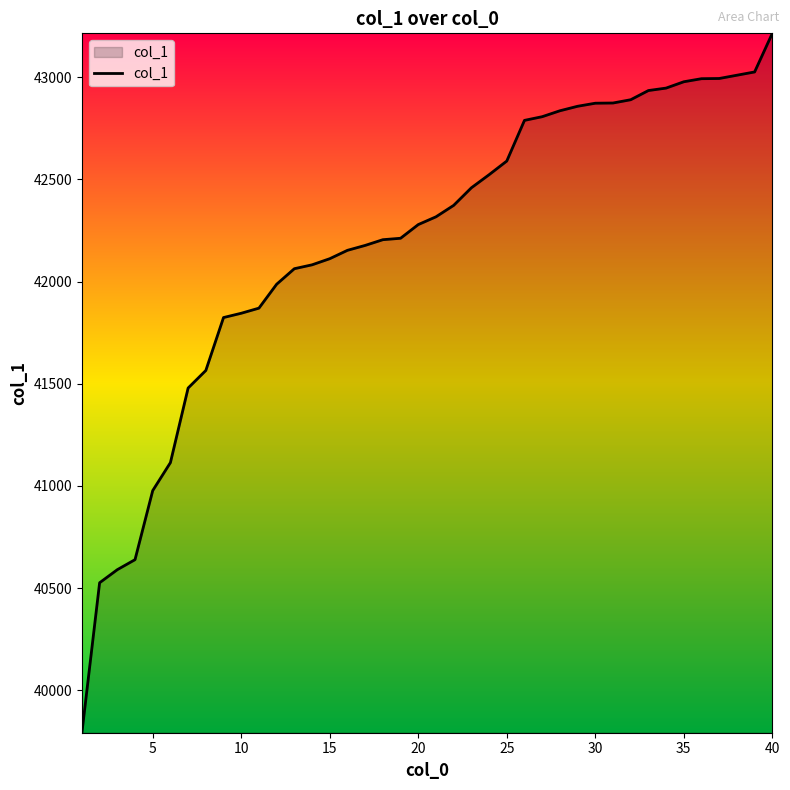

What is the greatest value displayed?

43215